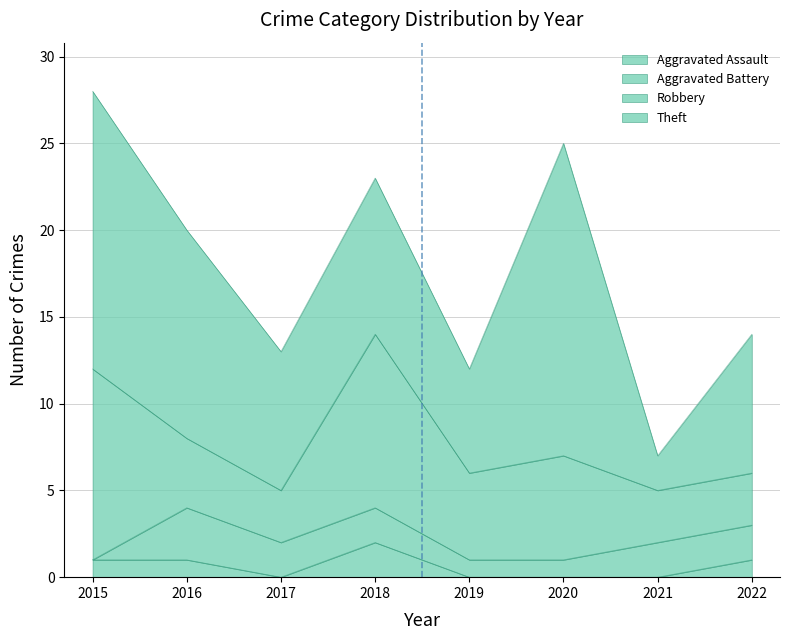

At which category is the sum across all series the highest?

2015